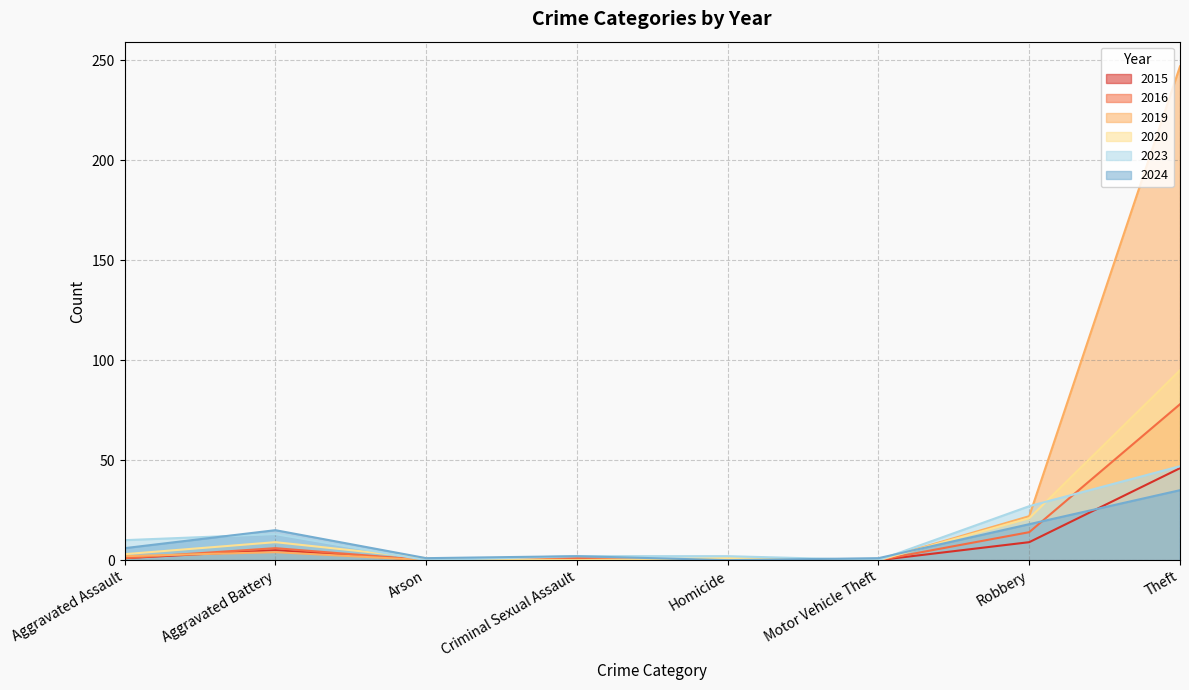

What is the difference between the maximum and minimum values in the 2016 series?

78